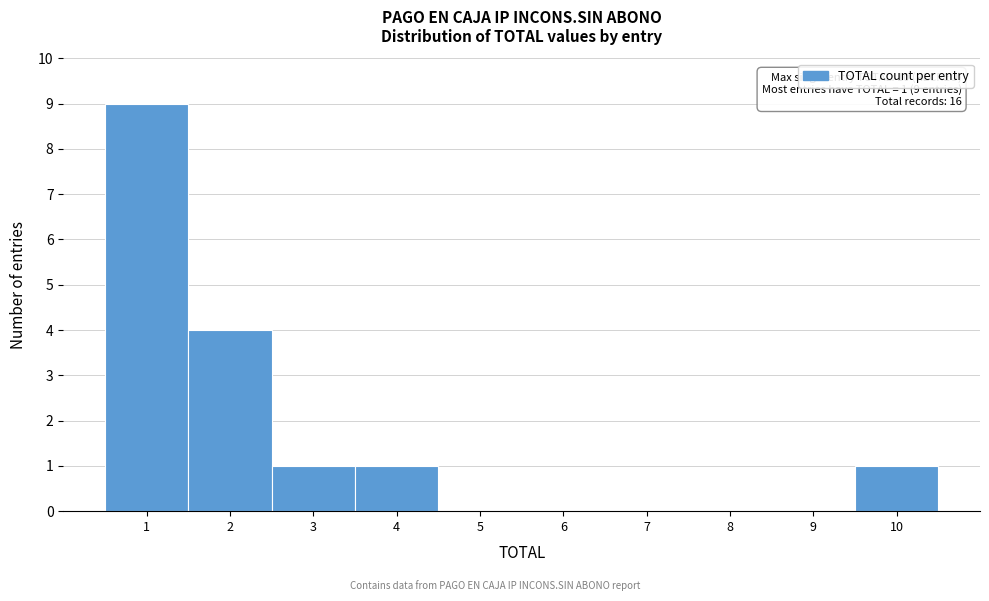

Which range on the x-axis has the tallest bar?

0.5 to 1.5